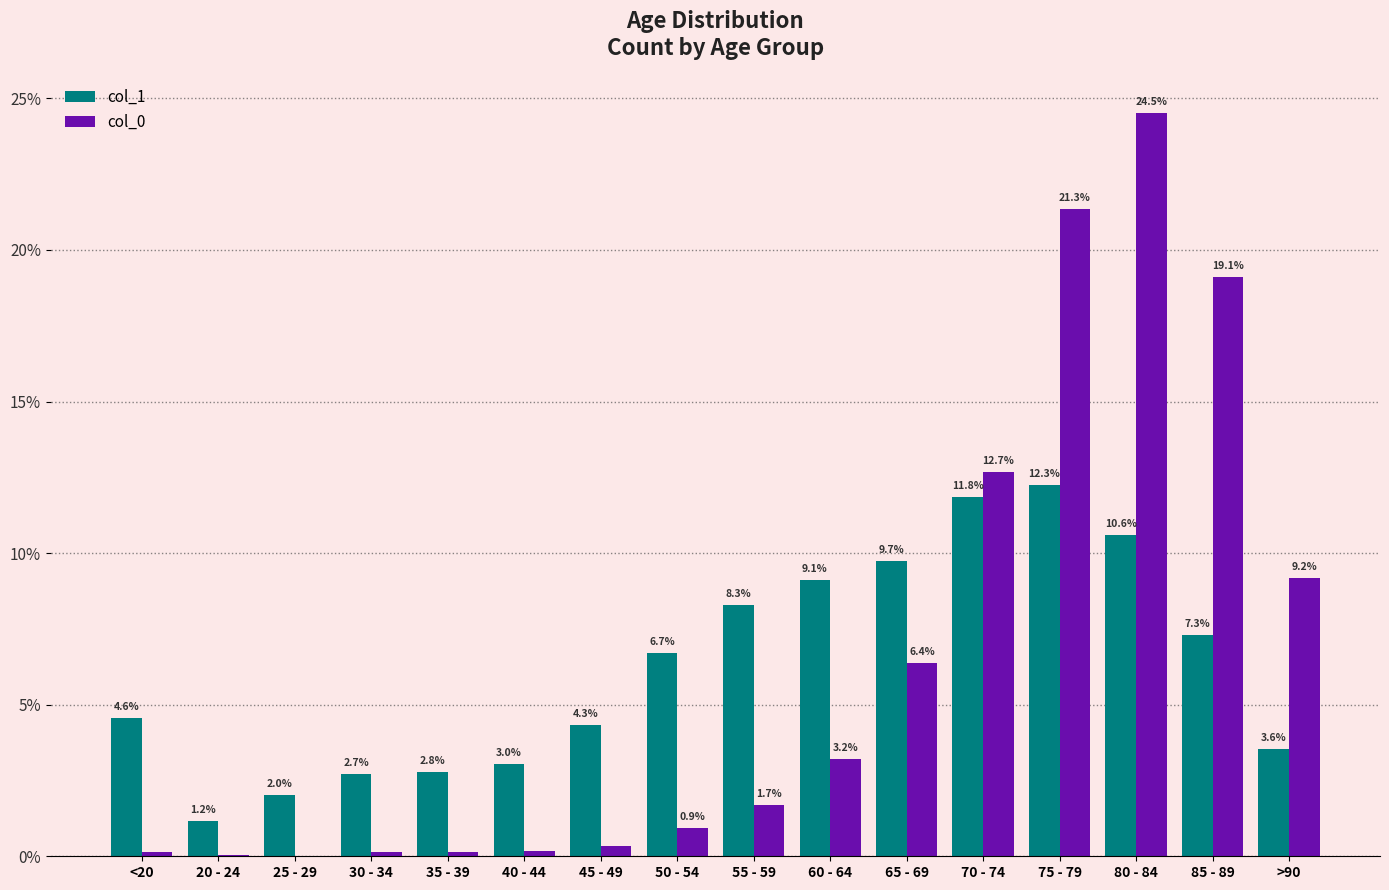

How many groups of bars are there?

16